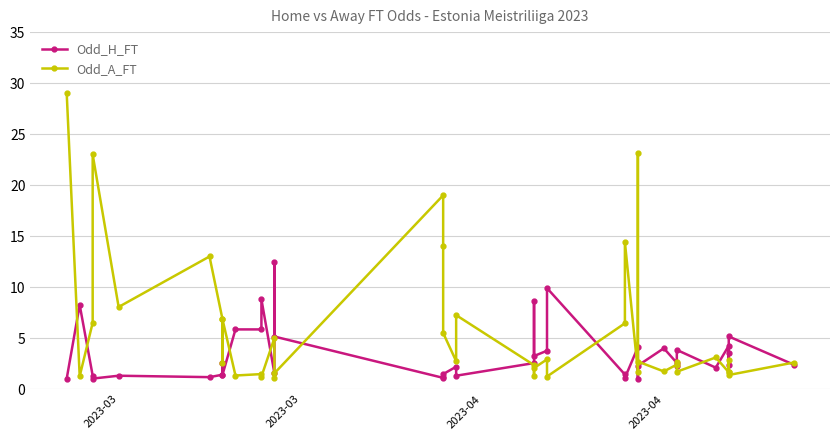

The Odd_A_FT series shows 0.8 at 39. True or false?

False